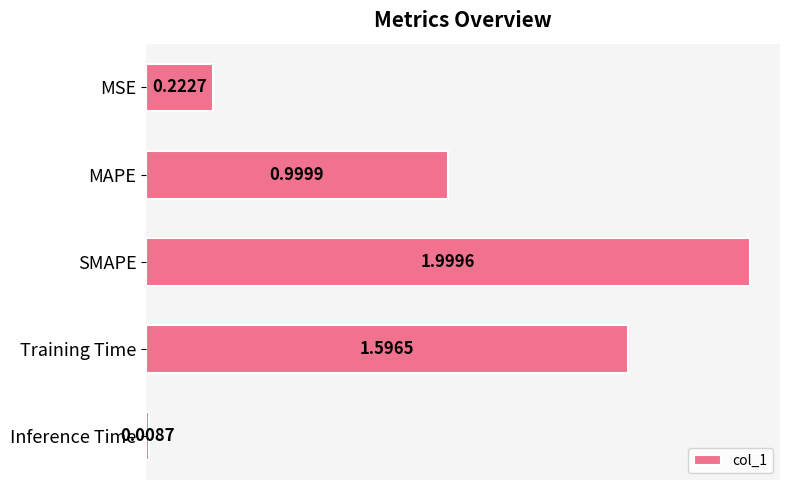

What is the change in value from Training Time to Inference Time?

-1.6